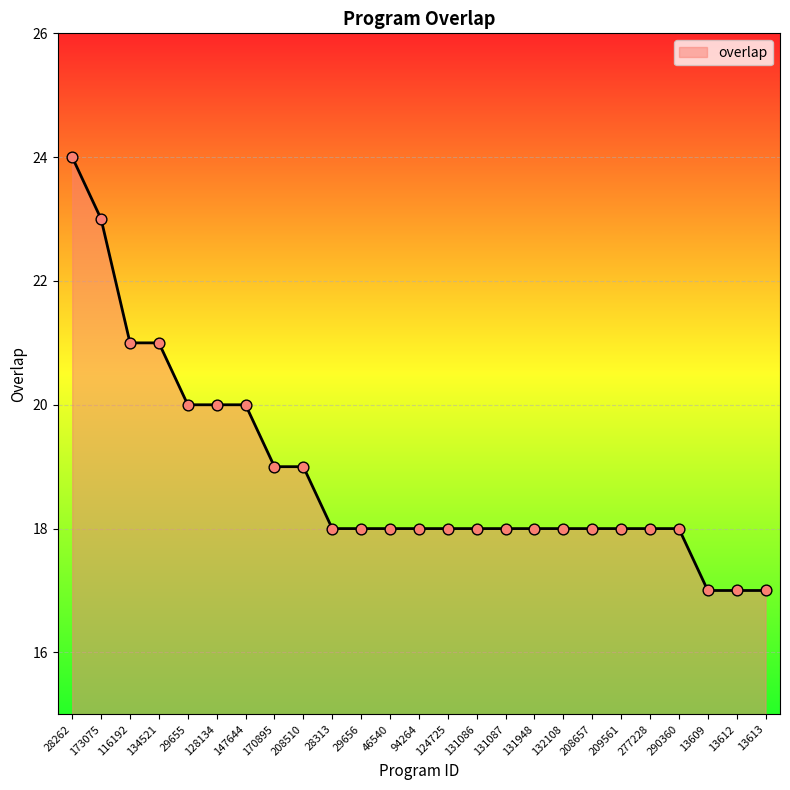

What is the change in value from 131086 to 13609?

-1